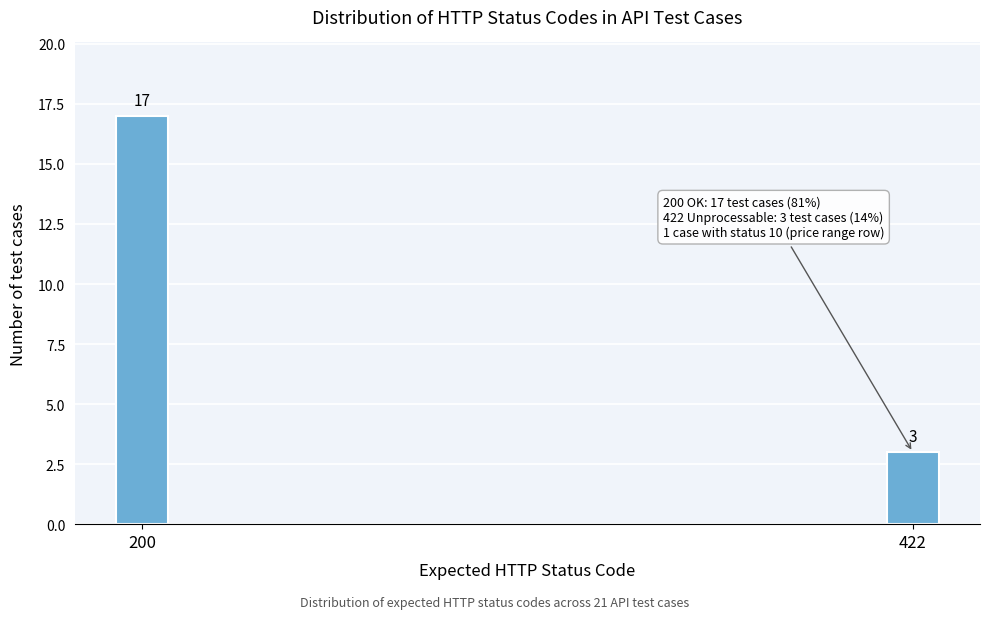

Reading left to right, transcribe all the data shown in this chart.

17	3